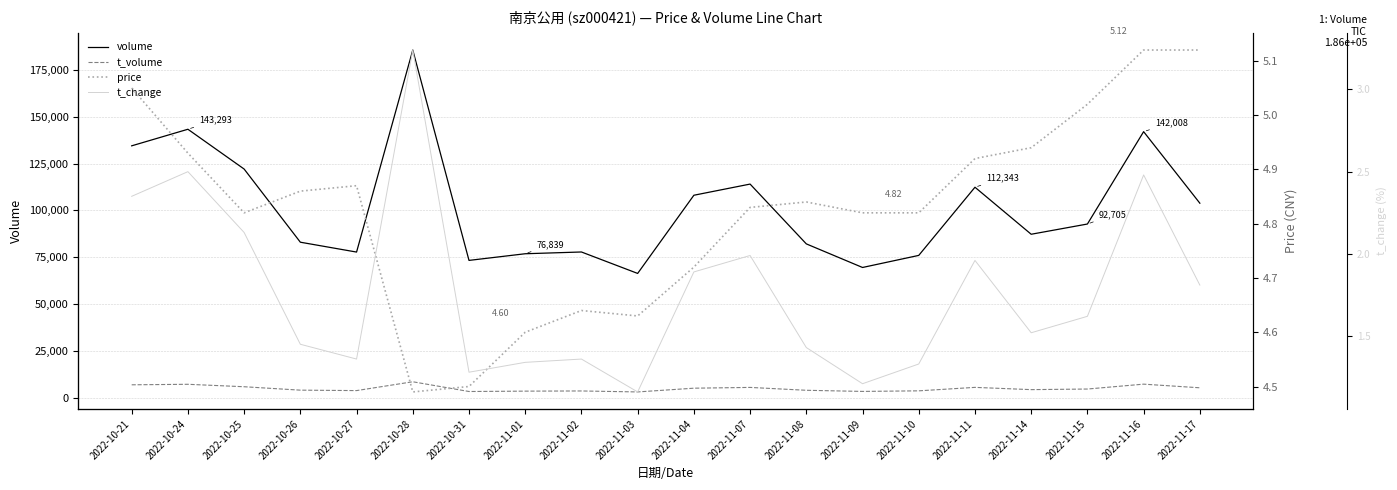

Between 2022-11-08 and 2022-10-31, which is larger?

2022-11-08